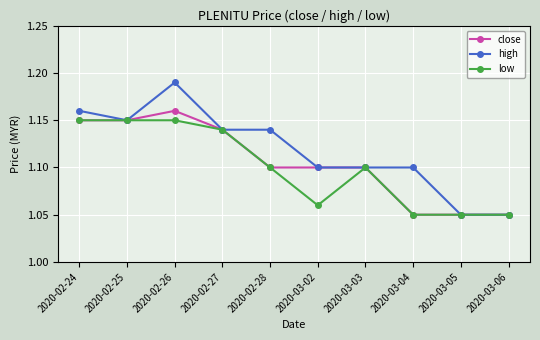

At which category is the sum across all series the highest?

2020-02-26